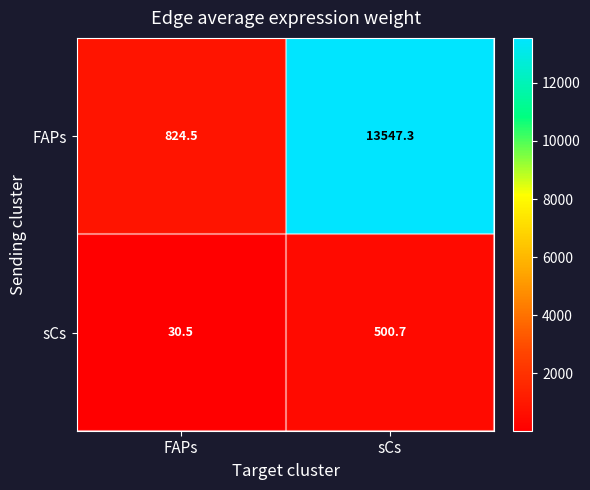

Which label corresponds to the smallest value in the chart?

FAPs